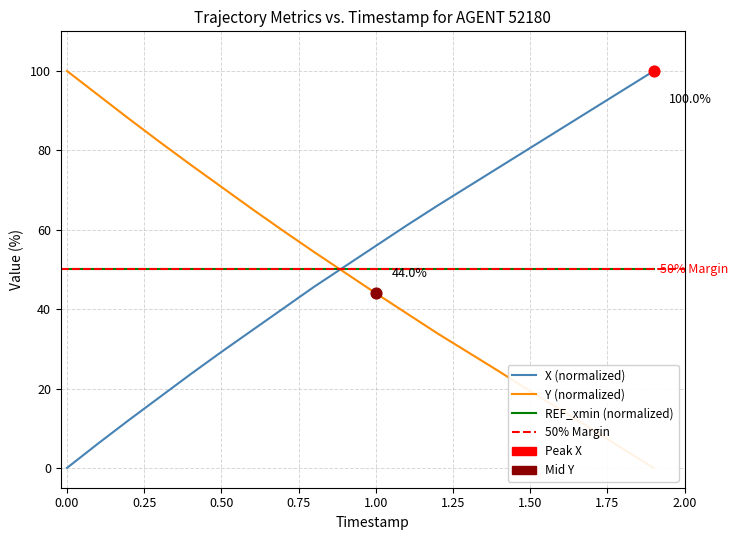

Which series has the largest total across all categories?

X